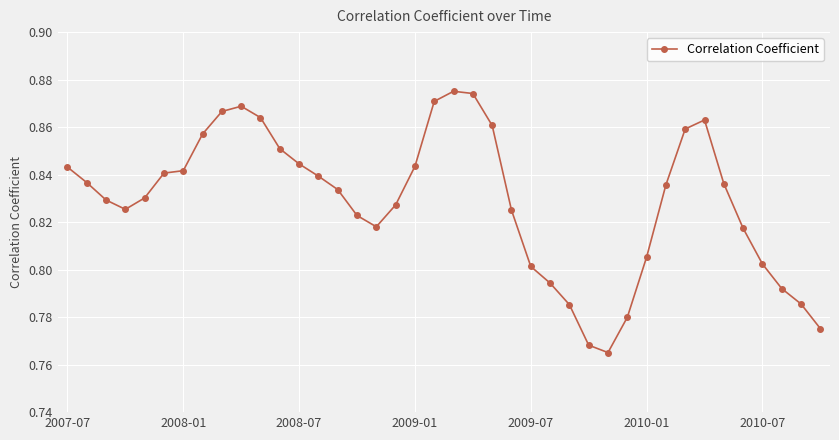

True or false: there are more than 2 points higher than both neighbors.

True